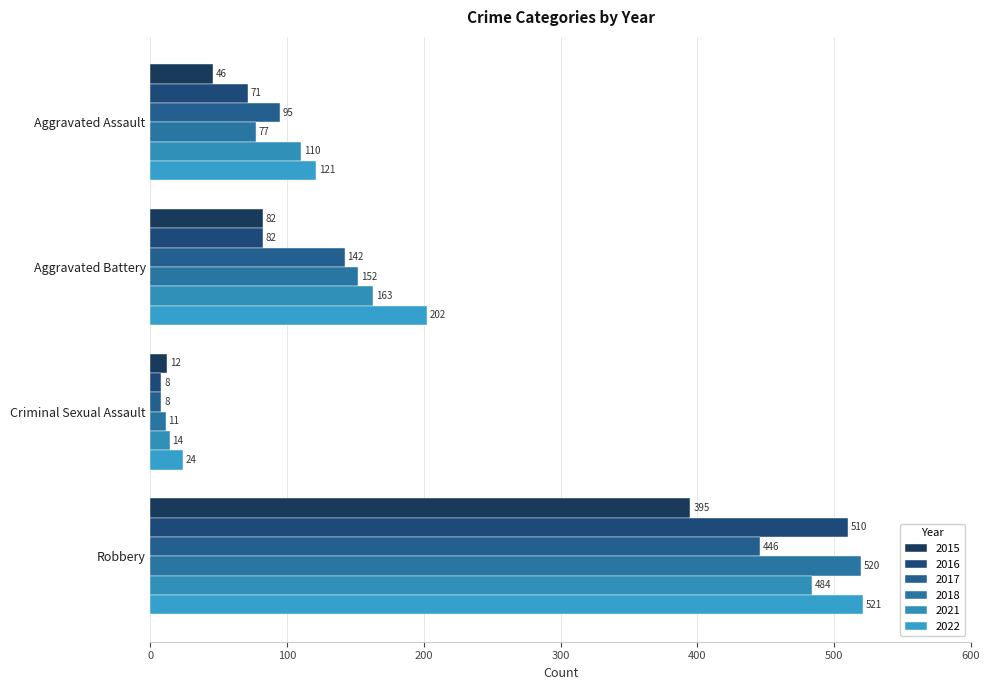

How many values in the 2017 series are below 142?

2